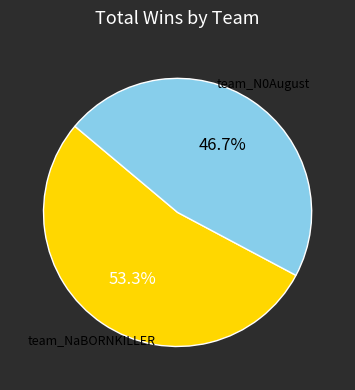

How many segments does this pie chart have?

2